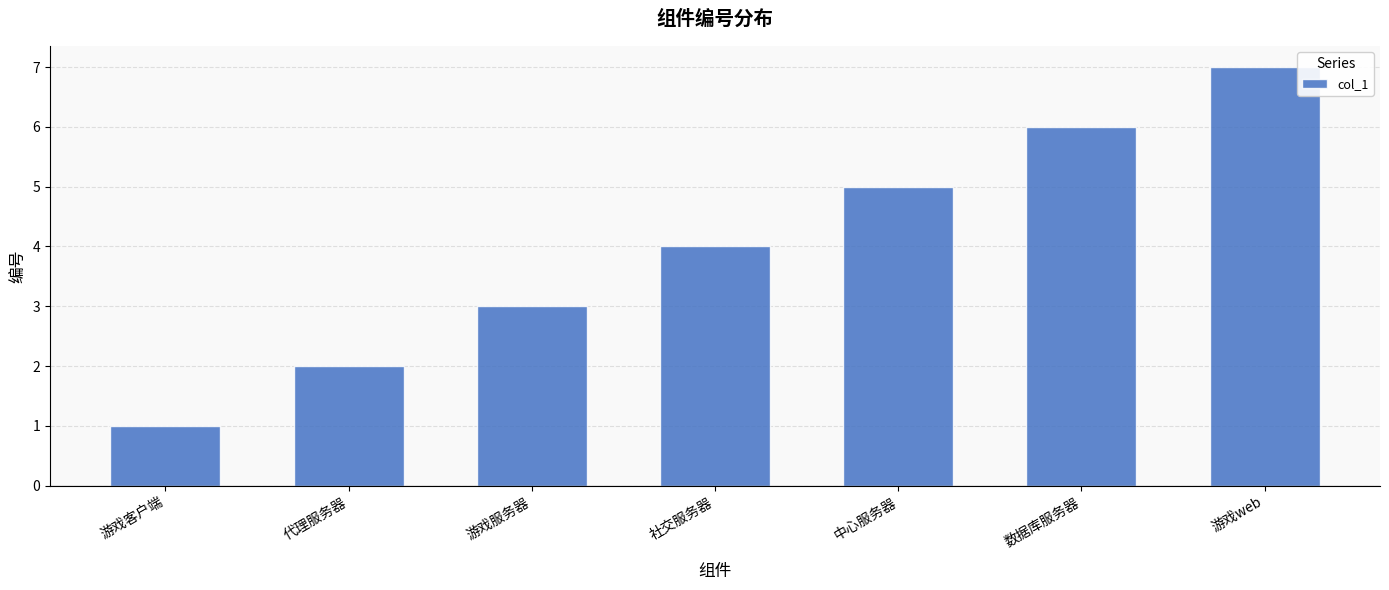

Rank the categories by value from highest to lowest.

游戏web, 数据库服务器, 中心服务器, 社交服务器, 游戏服务器, 代理服务器, 游戏客户端